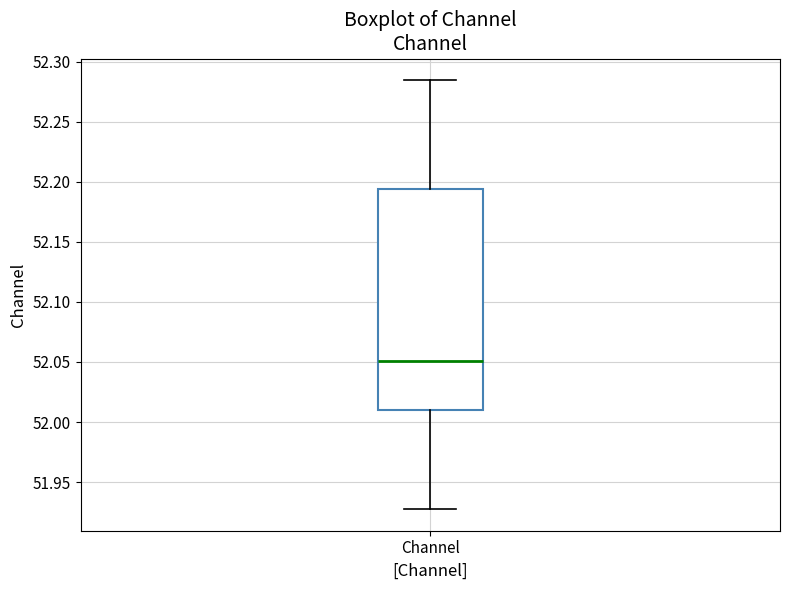

Read this box plot against the y-axis: the position of the median line, the range covered by the box, and the ends of both whiskers. The values are not printed on the chart, so give them approximately, as read against the axis.

median 52.050, box 52.010 to 52.195, whiskers 51.925 to 52.285